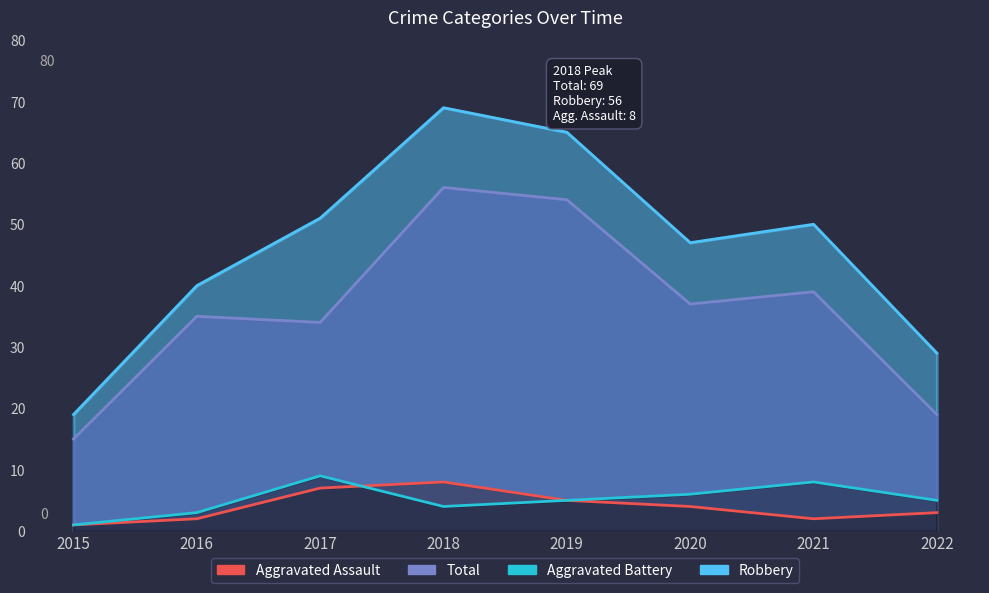

How many data points does each series have?

8